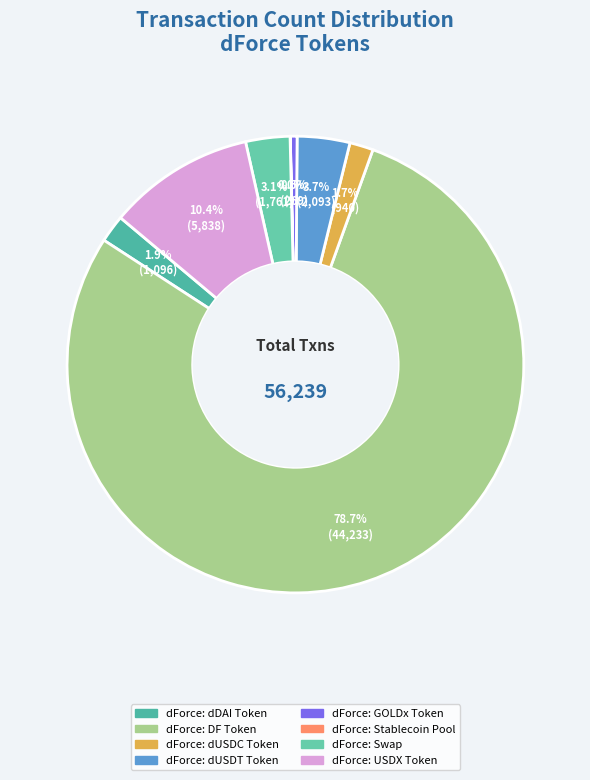

How many segments does this pie chart have?

8